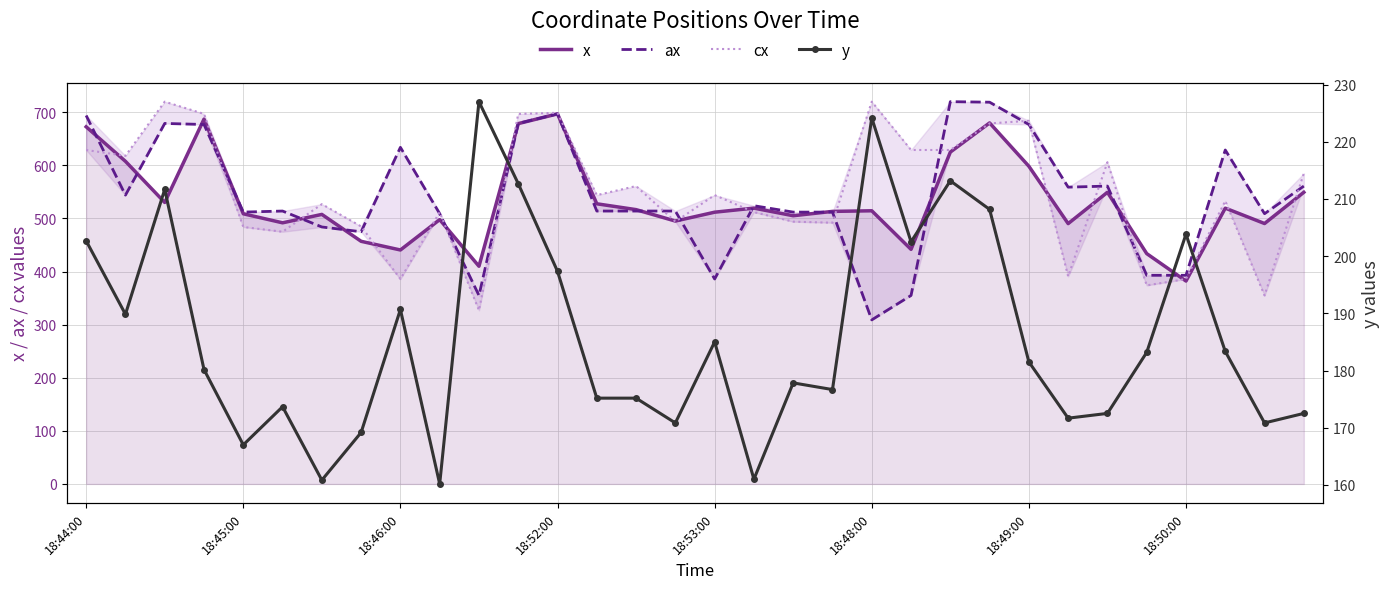

How many data points in cx are above 544?

14